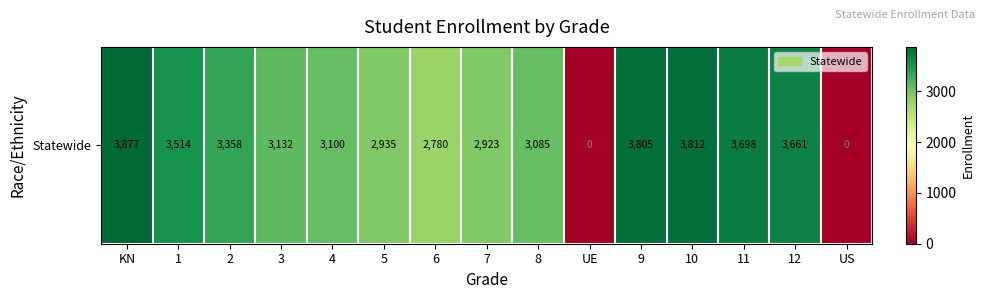

Reading left to right, transcribe all the data shown in this chart.

KN=3877	1=3514	2=3358	3=3132	4=3100	5=2935	6=2780	7=2923	8=3085	UE=0	9=3805	10=3812	11=3698	12=3661	US=0